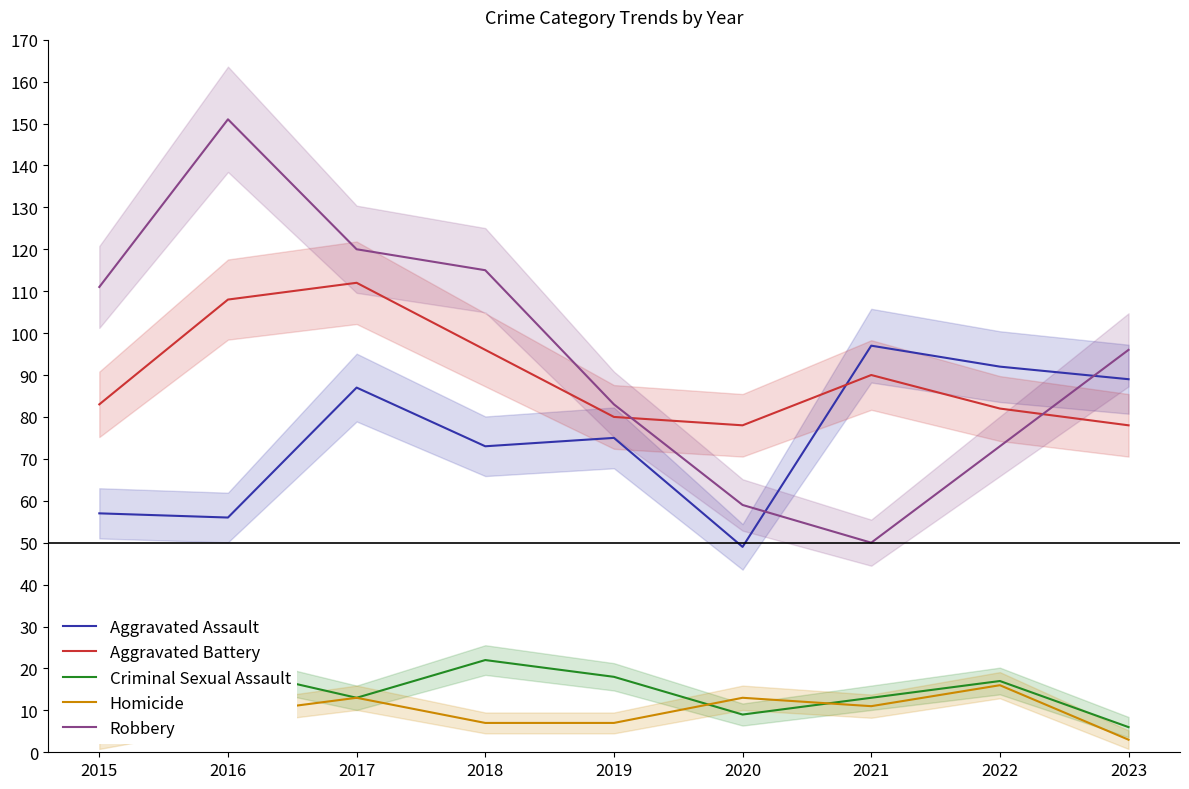

At 2022, list the series in order from smallest to largest.

Homicide, Criminal Sexual Assault, Robbery, Aggravated Battery, Aggravated Assault